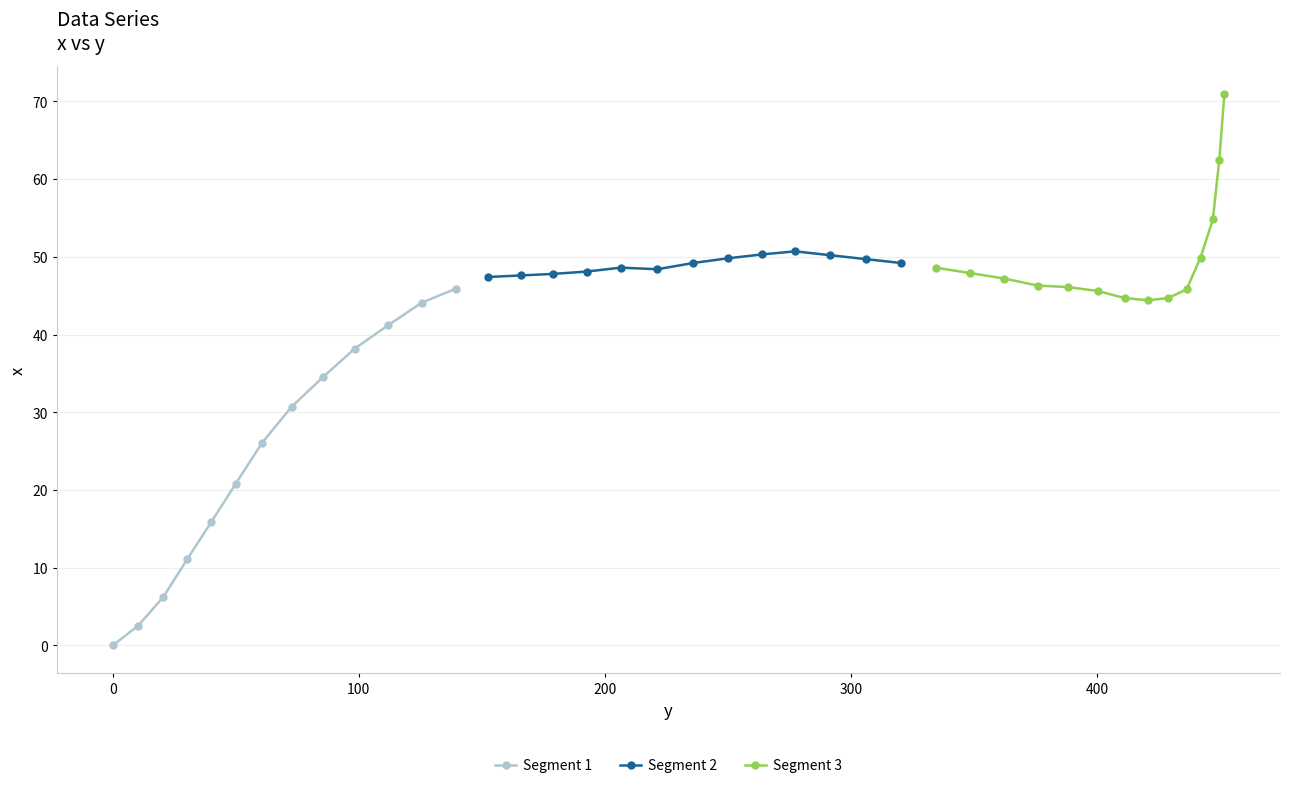

True or false: Segment 3 and Segment 1 cross at least once.

False